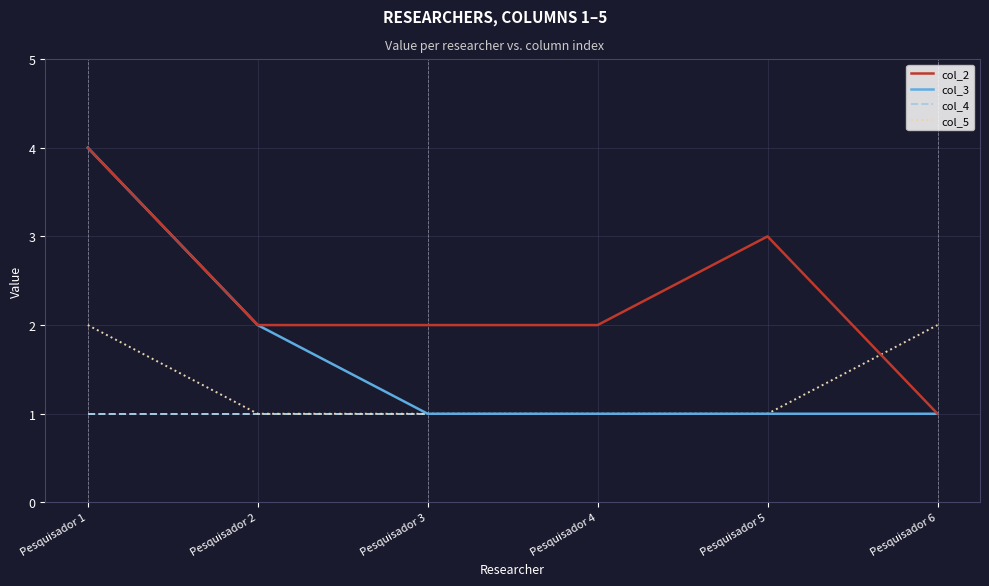

Which series has the largest total across all categories?

col_2